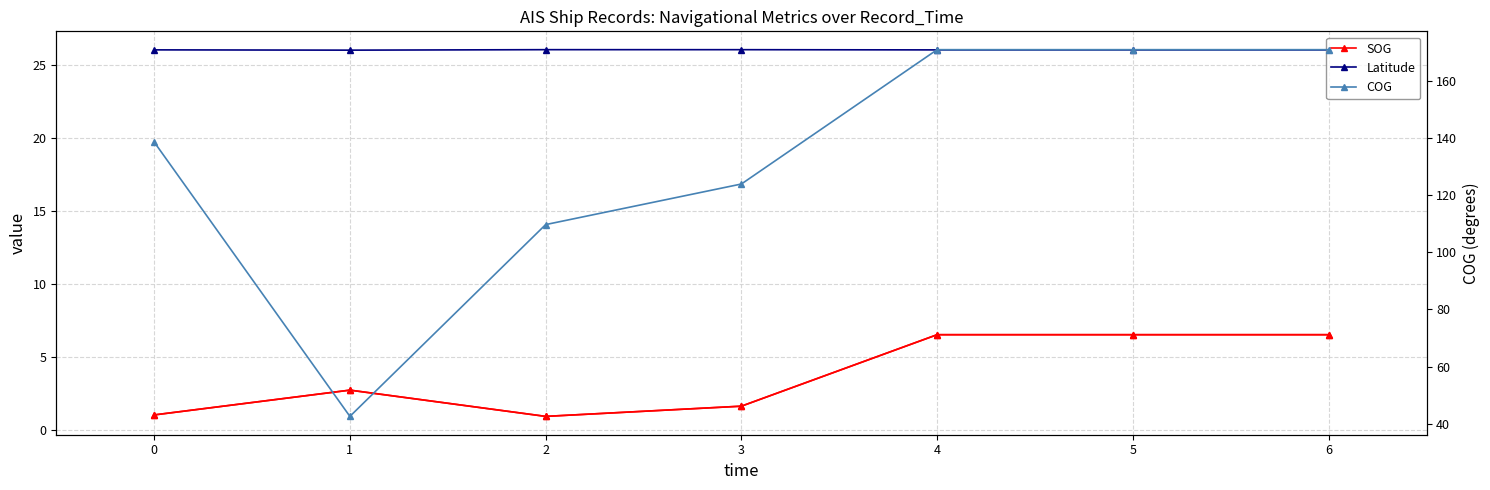

List the labels in order of Latitude value, largest first.

2, 3, 0, 4, 5, 6, 1